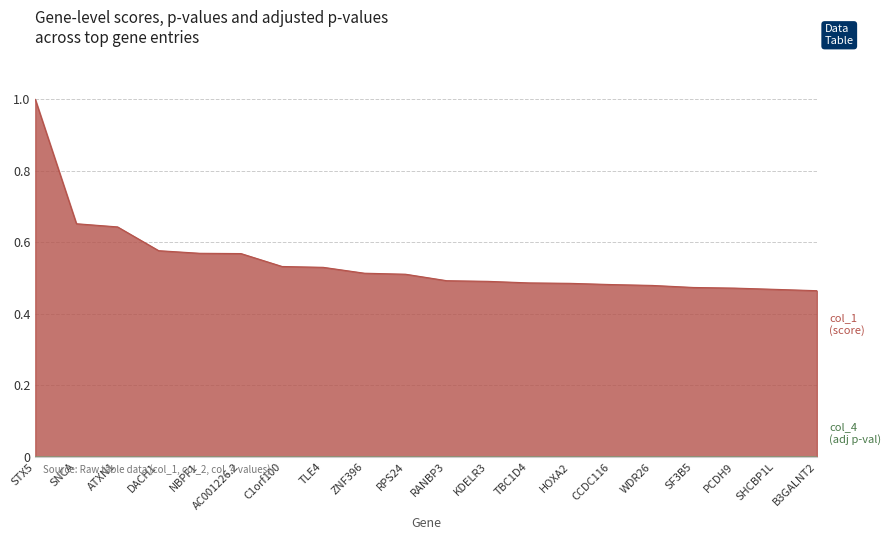

True or false: col_2 has a value of 0.0 at SF3B5.

False